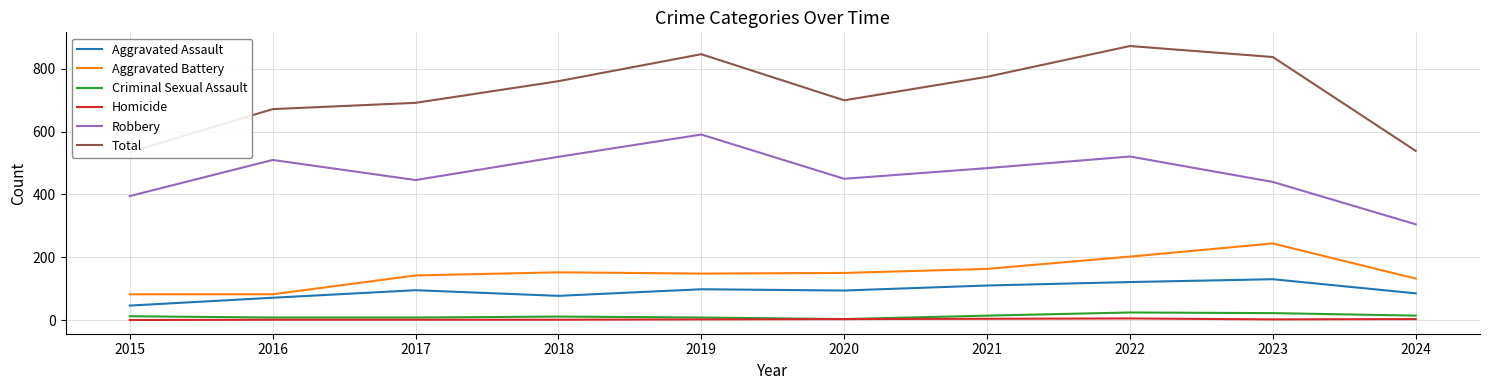

What is the sum of the Aggravated Battery values at 2015 and 2023?

326